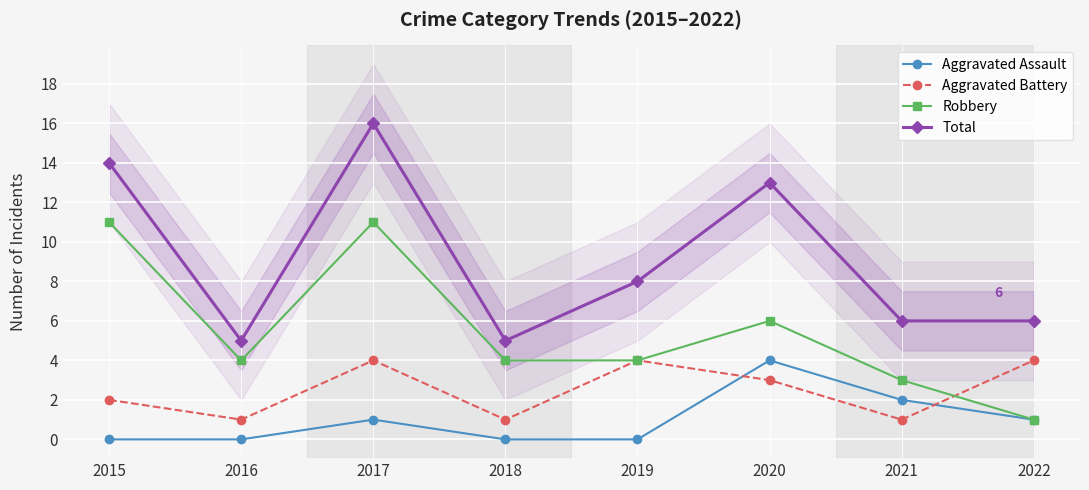

What is the average value of the Robbery series?

6